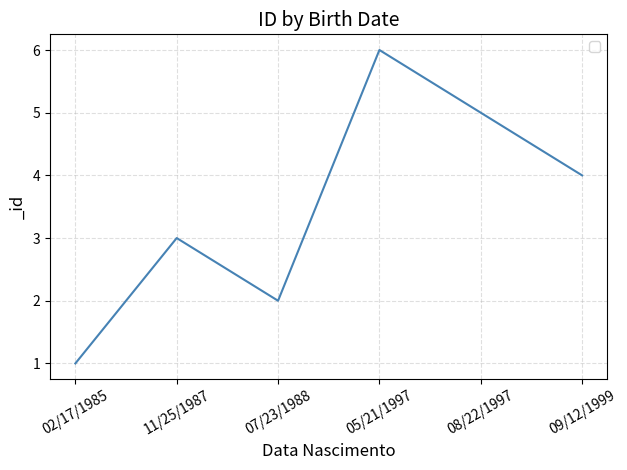

Is this an area chart (filled region under the line)?

No